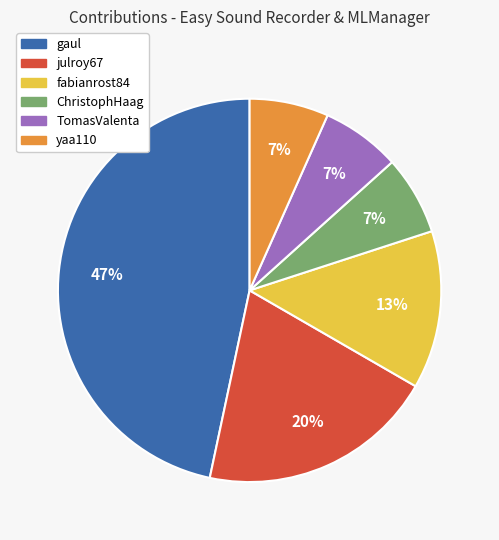

To the nearest percent, what percentage of the pie is julroy67?

20%